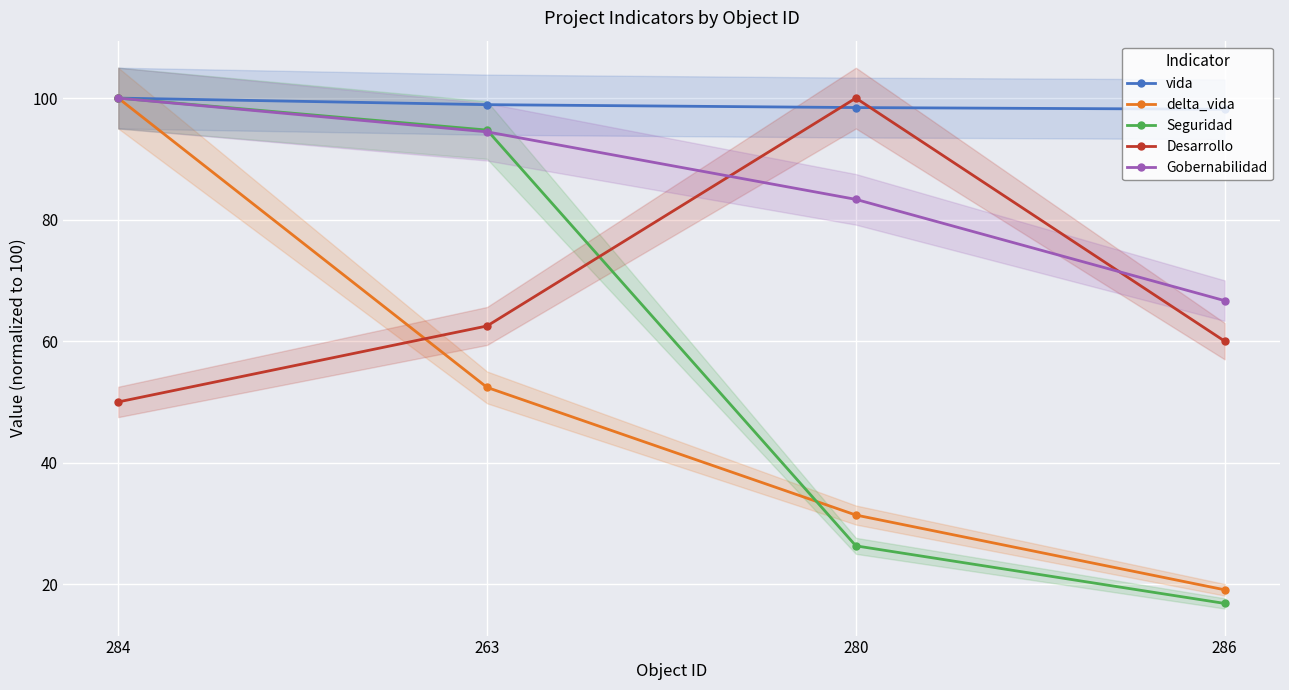

At 284, list the series in order from smallest to largest.

Desarrollo, vida, delta_vida, Seguridad, Gobernabilidad